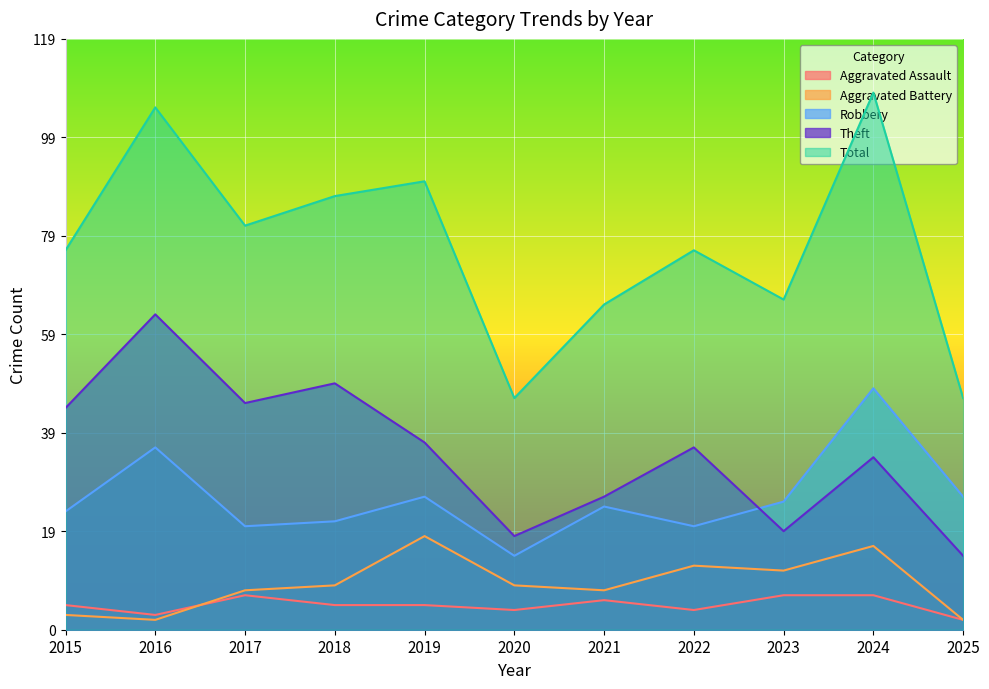

Which series has the widest spread of values?

Total